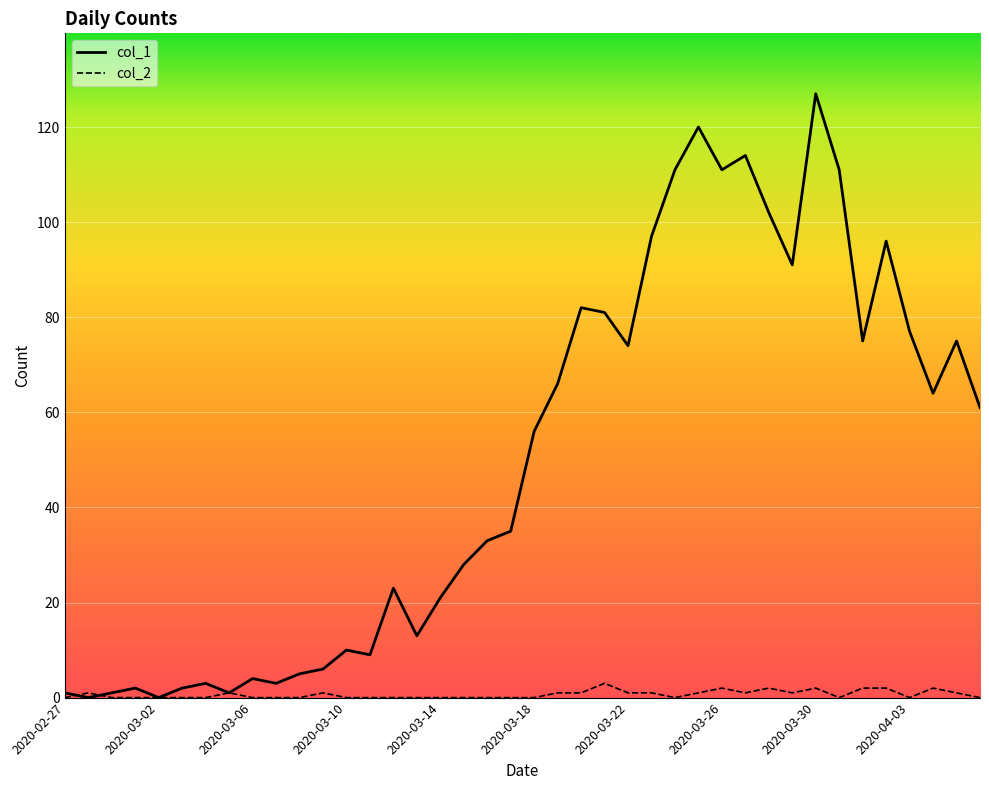

List the series in order of their overall mean, lowest first.

col_2, col_1